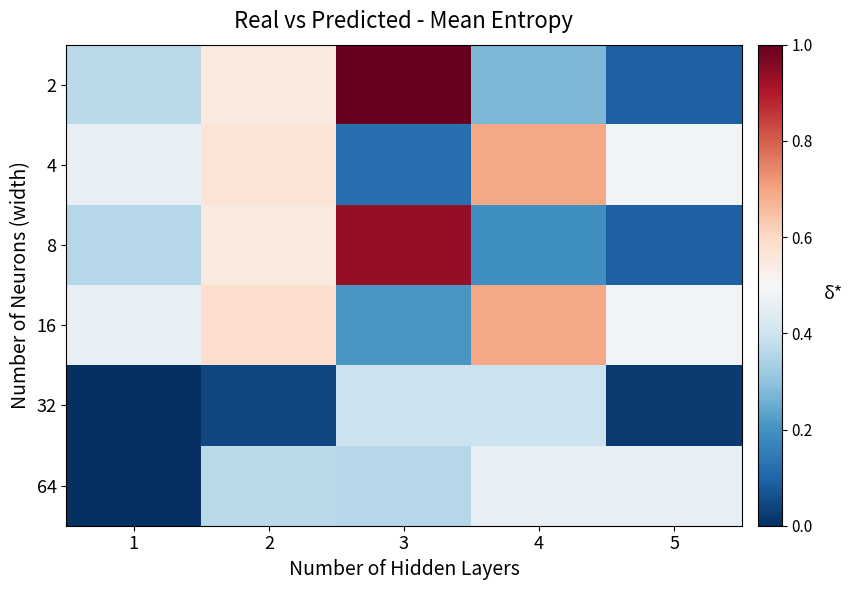

What is the spread (max minus min) of values at 1?

0.5